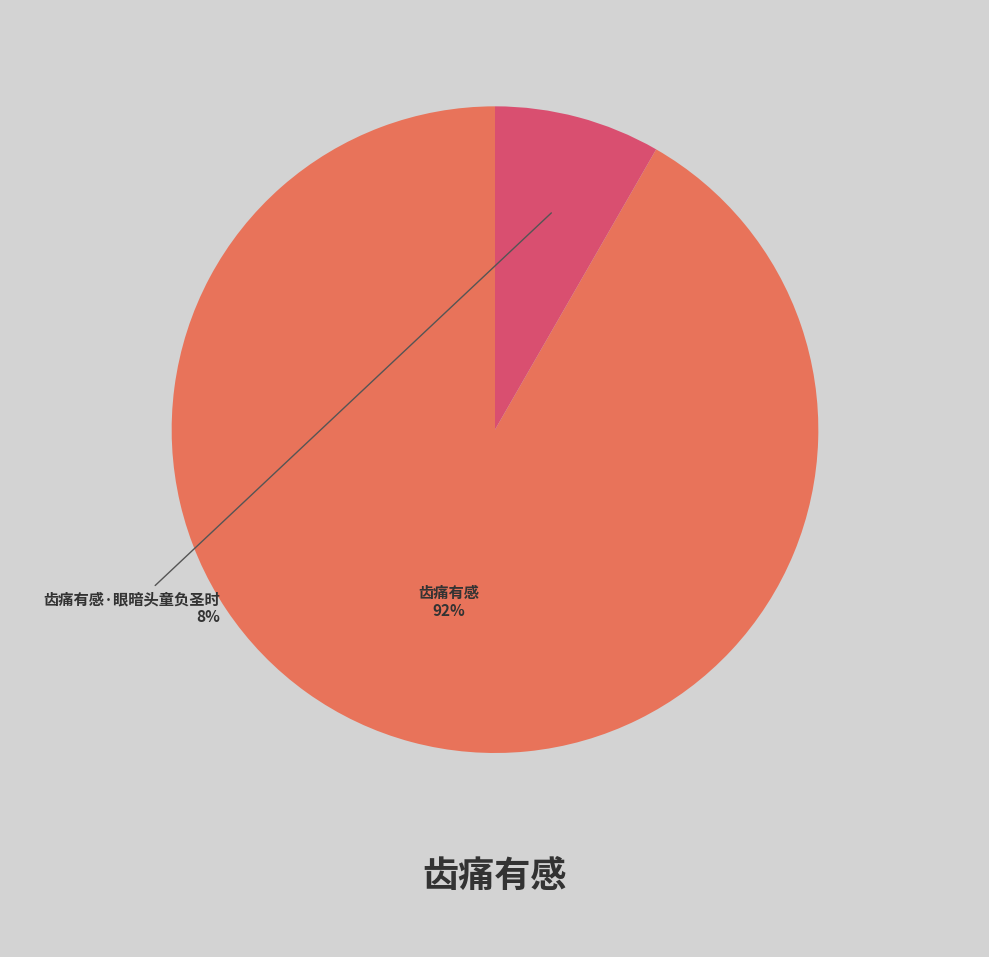

What percentage is the 齿痛有感·眼暗头童负圣时 slice, to the nearest percent?

8%